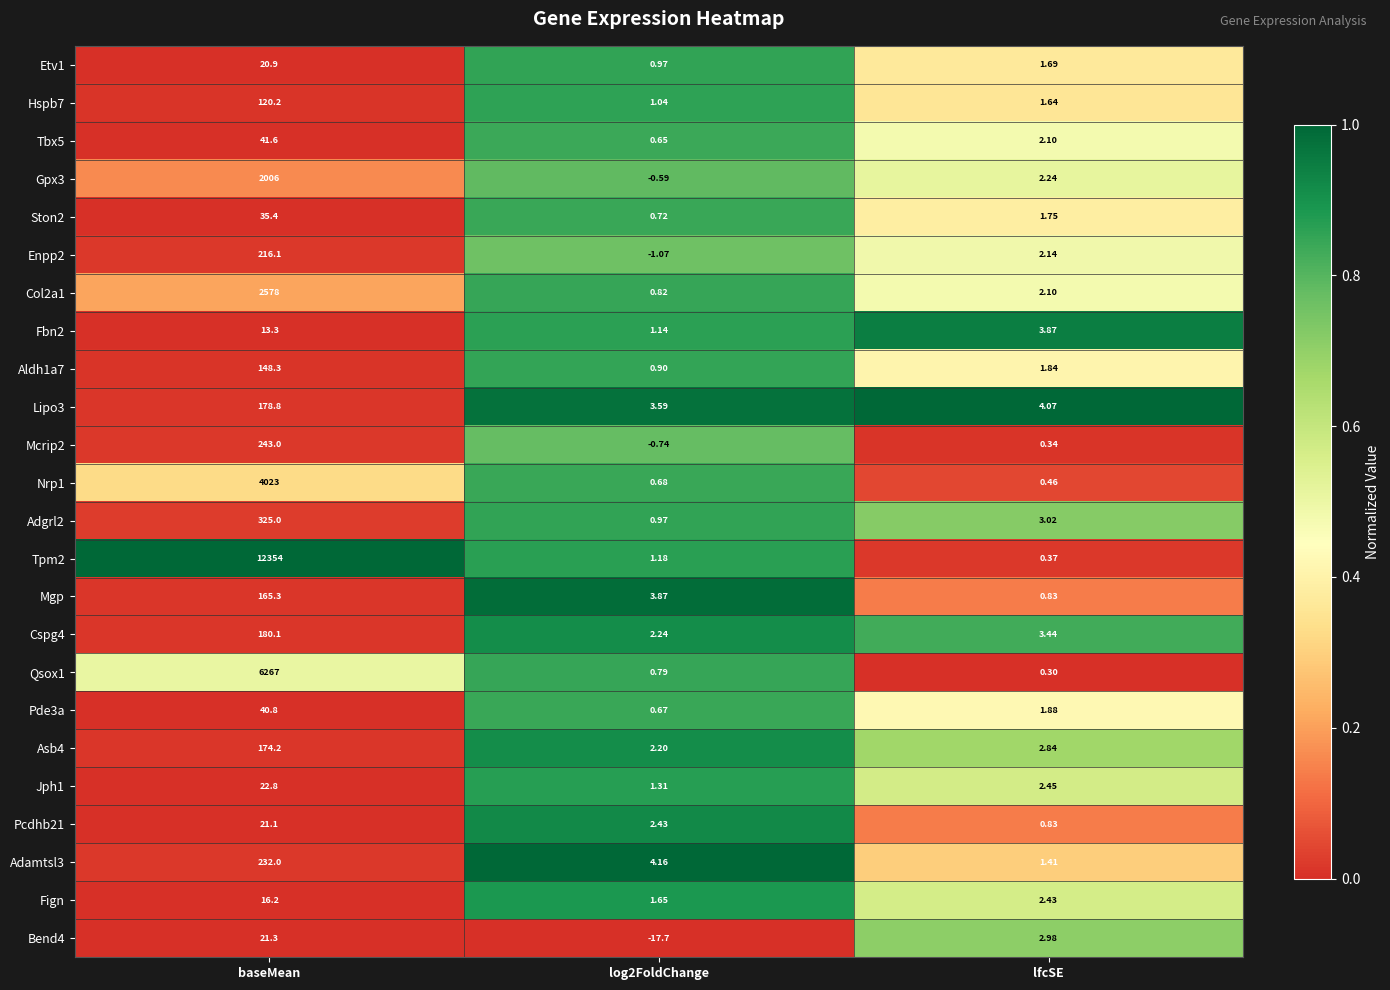

At which category does the chart reach its peak across all series?

baseMean